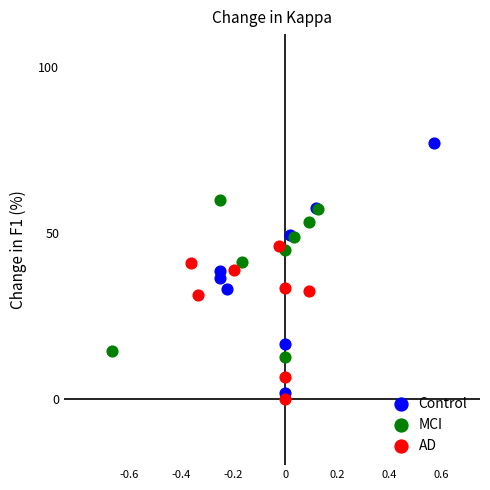

Which series contains the lowest Y value?

AD